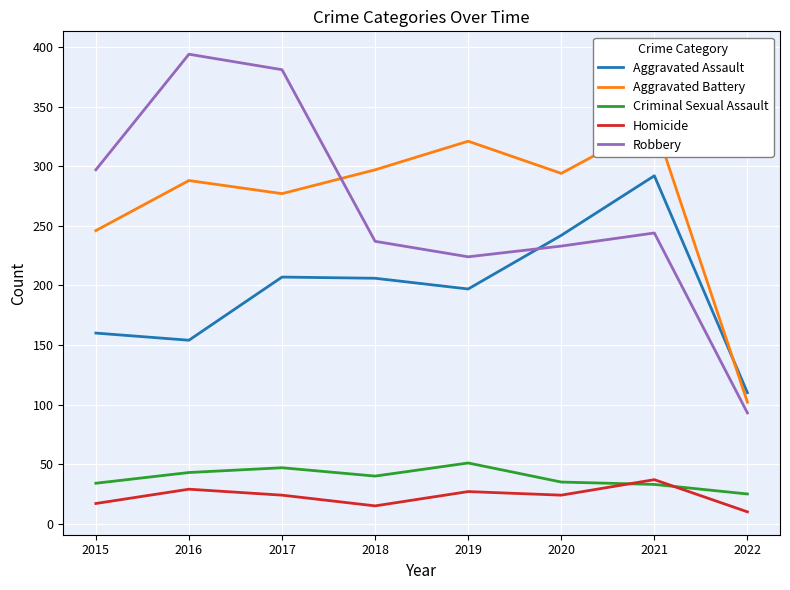

List the series in order of their peak value, lowest first.

Homicide, Criminal Sexual Assault, Aggravated Assault, Aggravated Battery, Robbery